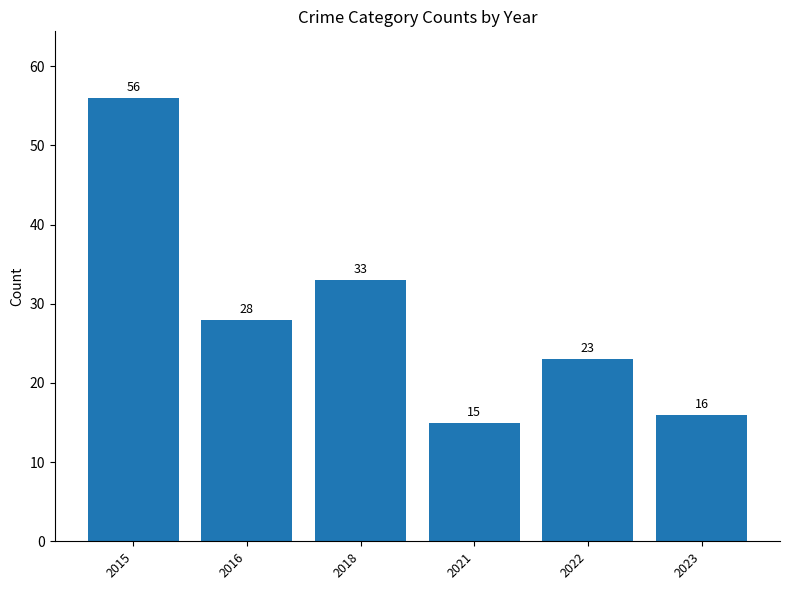

The value at 2018 is 51. True or false?

False